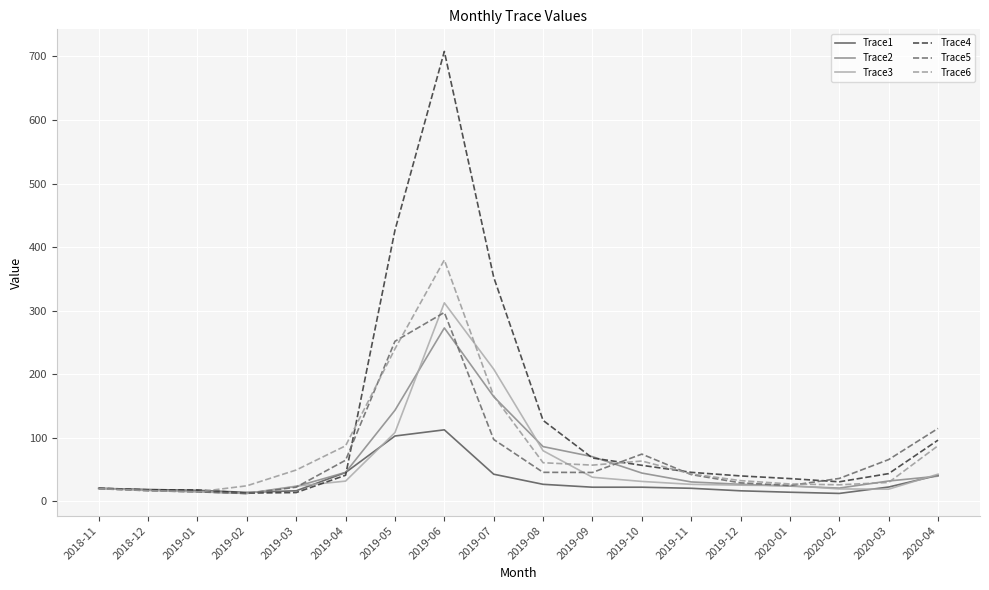

Which series changed the most between 2020-02 and 2020-04?

Trace5